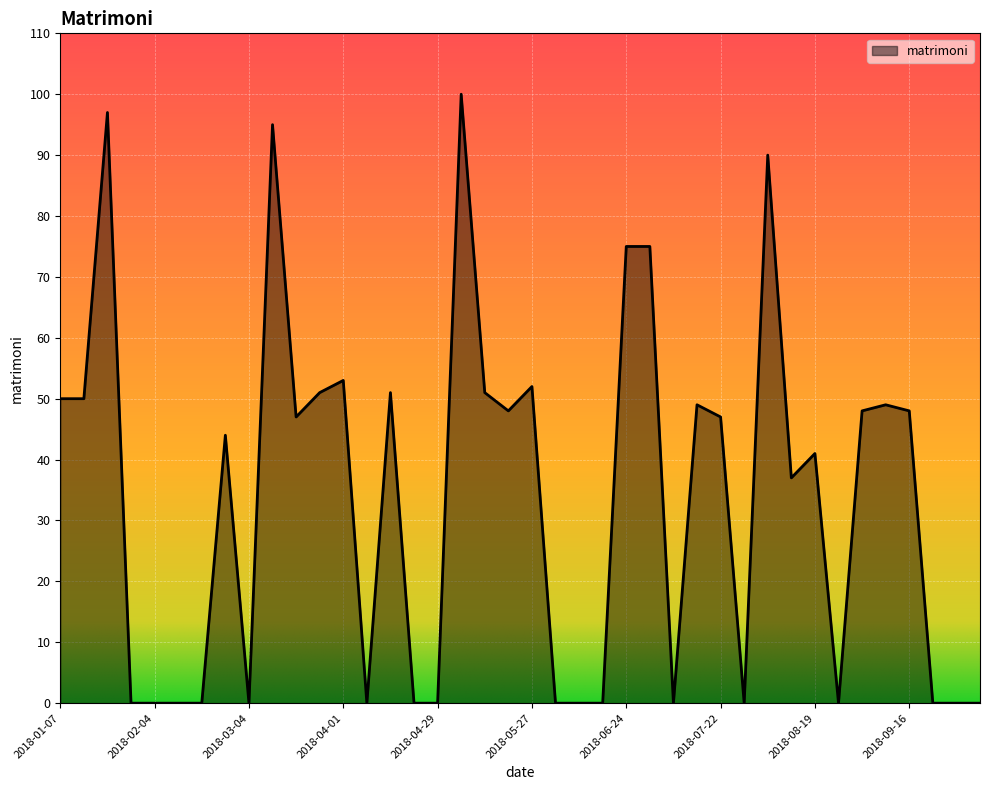

What is the greatest value displayed?

100